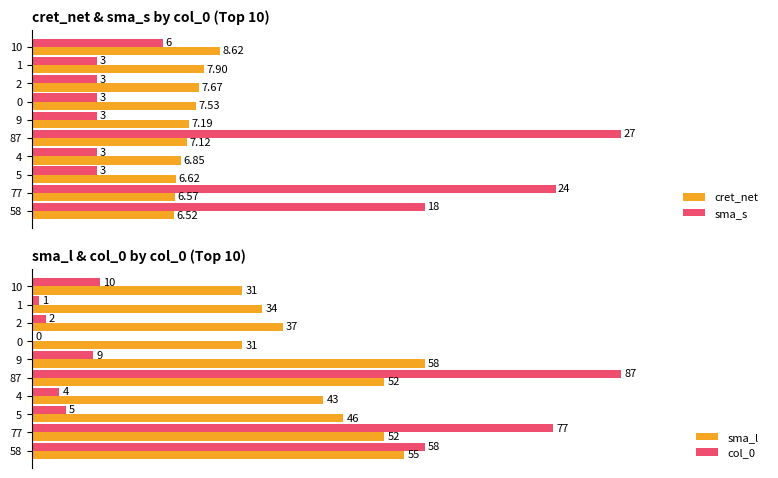

The value of sma_s at 87 is 36.9. True or false?

False